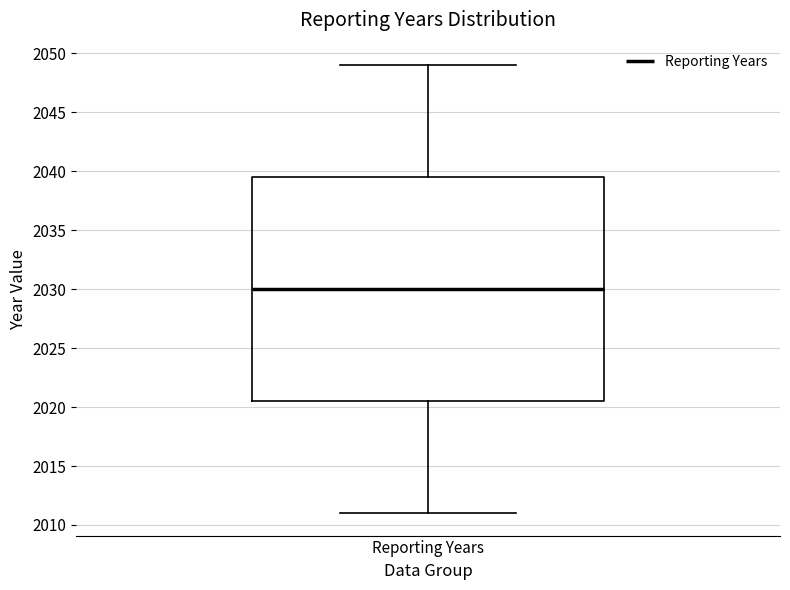

Read this box plot against the y-axis: the position of the median line, the range covered by the box, and the ends of both whiskers. The values are not printed on the chart, so give them approximately, as read against the axis.

median 2030.0, box 2020.5 to 2039.5, whiskers 2011.0 to 2049.0